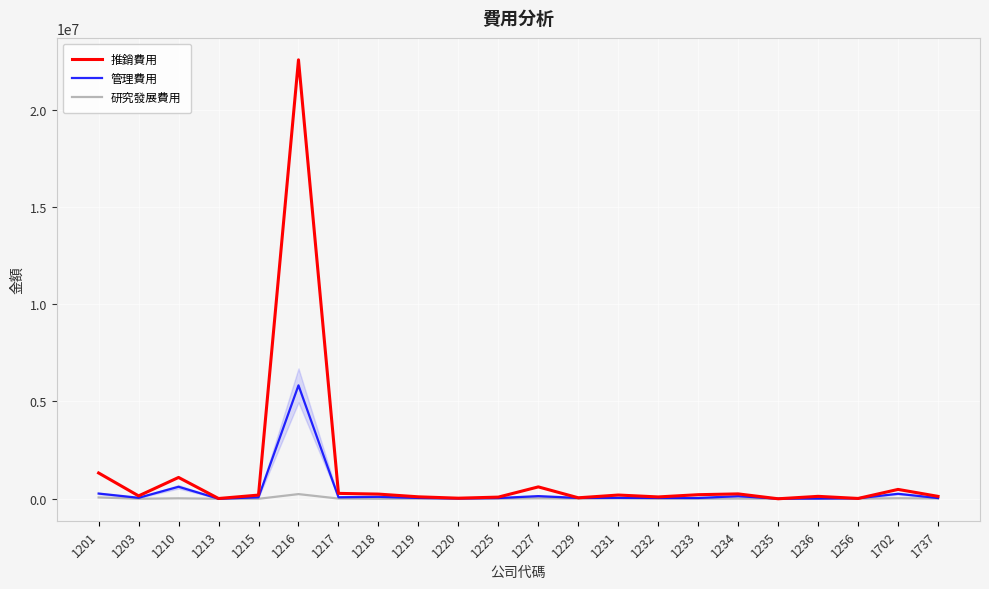

At which category does 推銷費用 reach its first local valley?

1203